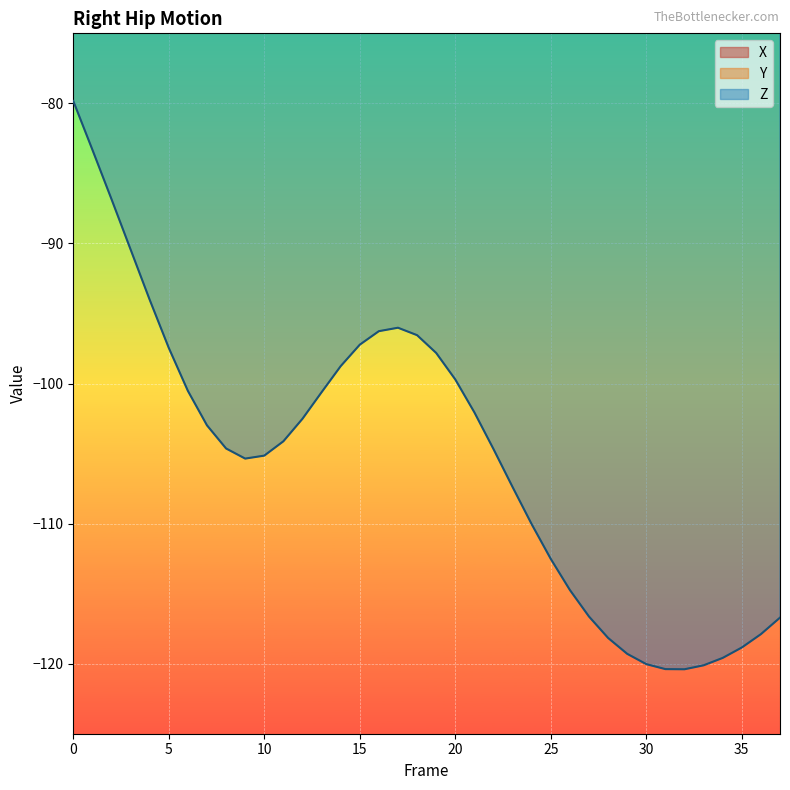

True or false: Z has more than 2 points higher than both neighbors.

False